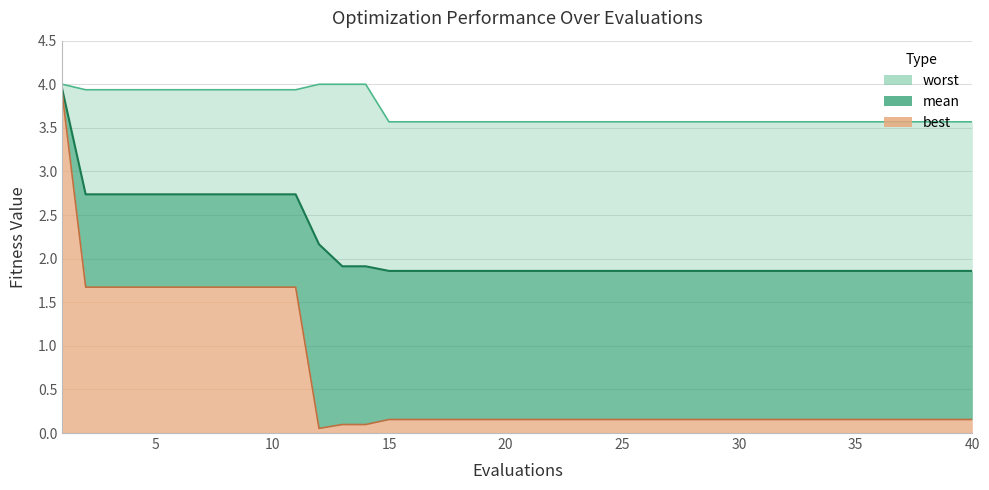

True or false: worst has more than 0 interior local peaks.

False